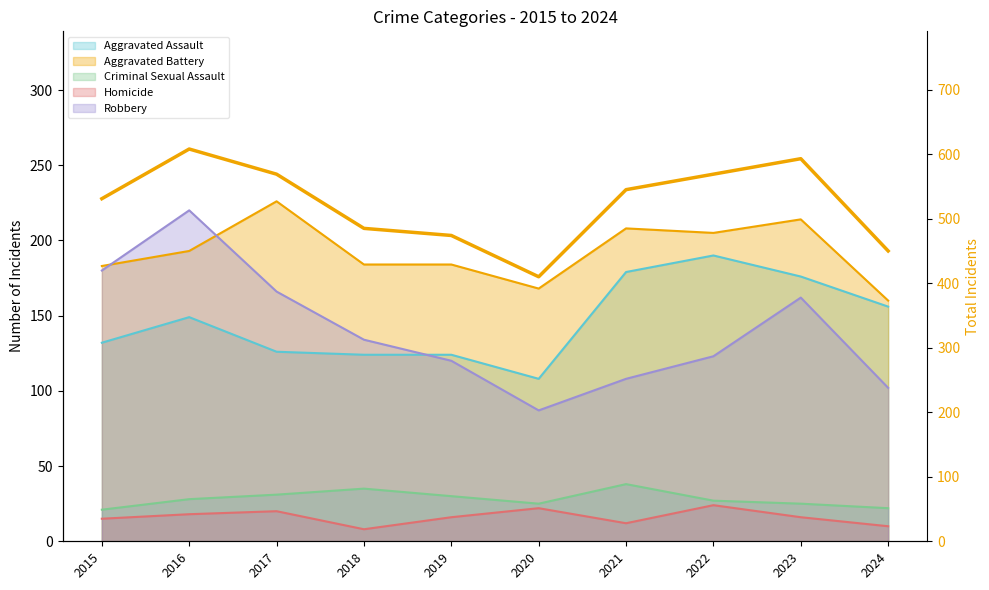

What is the change in value from 2015 to 2019?

-57